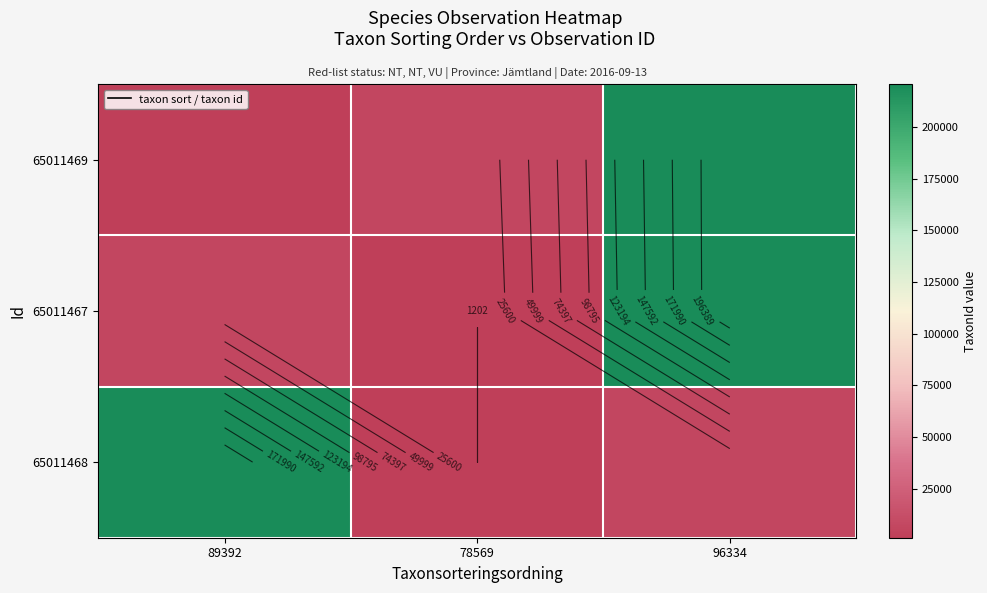

Which series changed the most between 89392 and 78569?

65011468